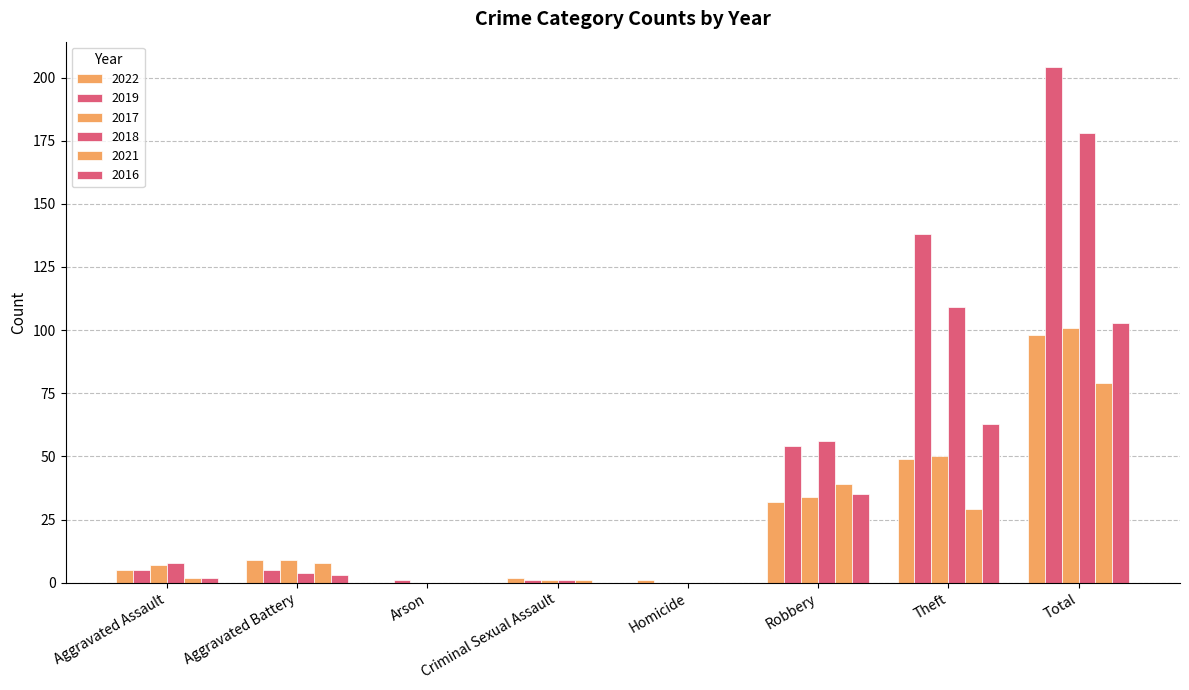

How many data points does each series have?

8